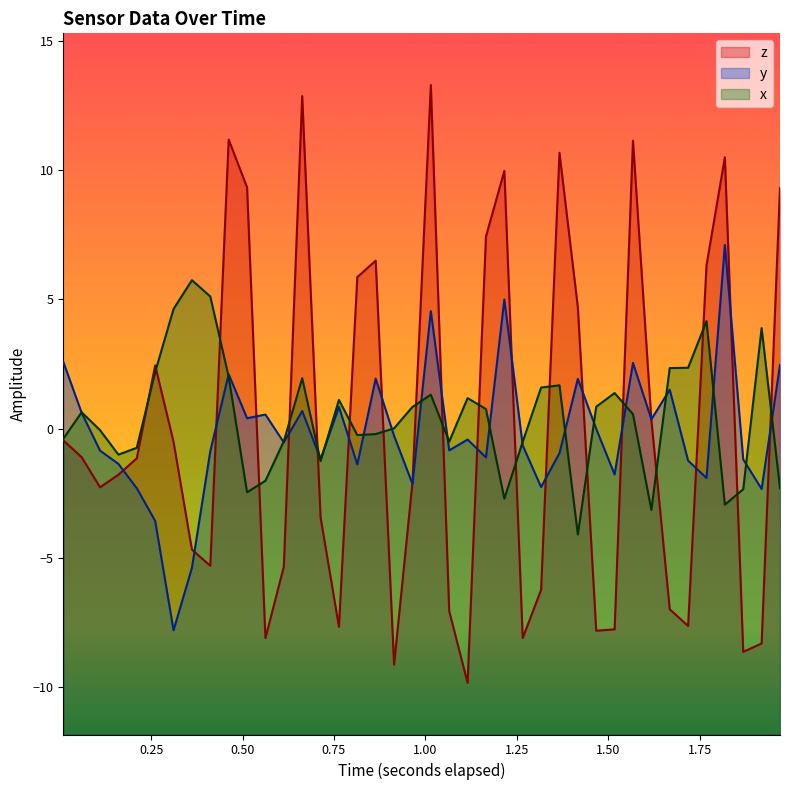

Which series has the widest spread of values?

z